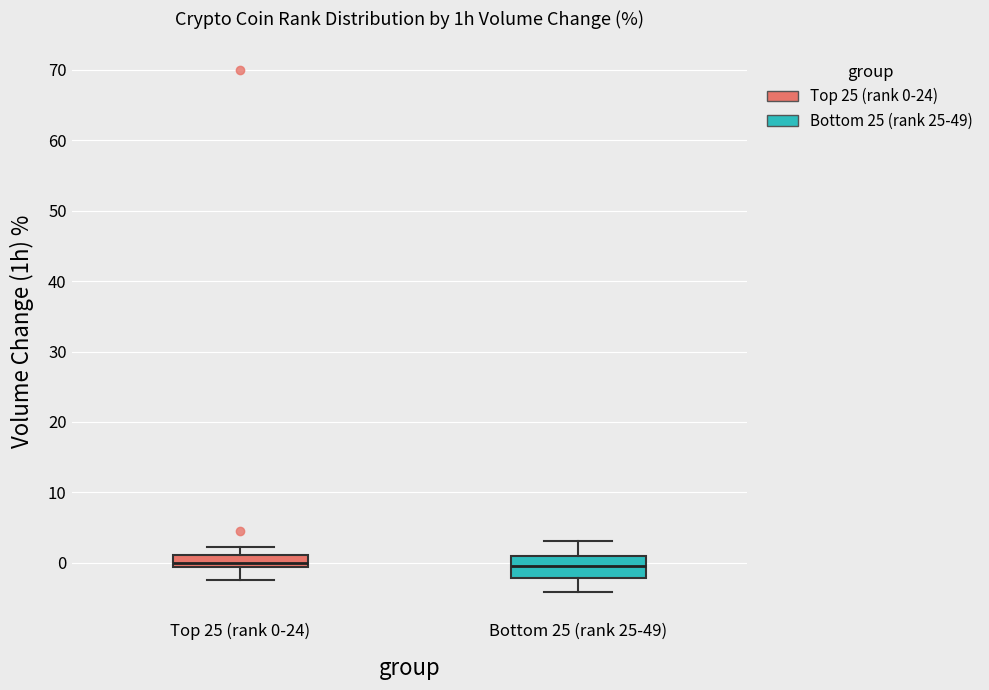

Where does the lower whisker of the box for Bottom 25 (rank 25-49) end on the y-axis? The values are not printed on the chart, so give them approximately, as read against the axis.

-4